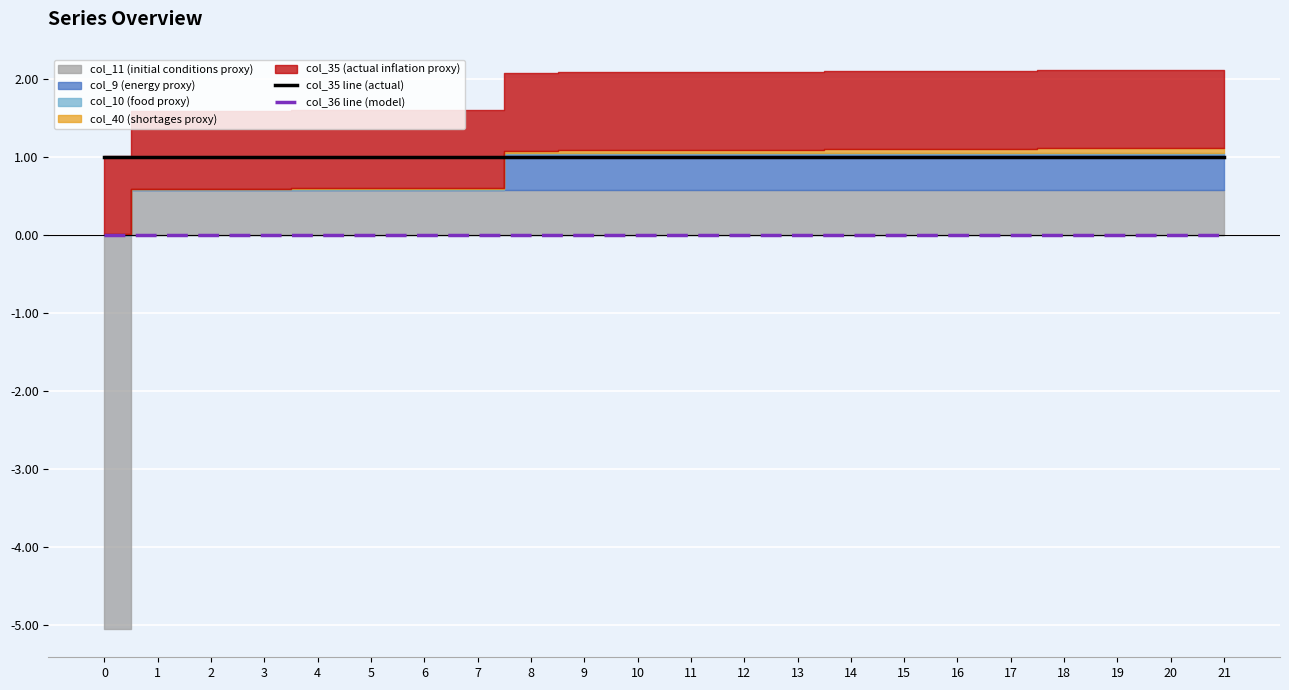

True or false: col_35 line (actual) has a value of 2 at 18.

False